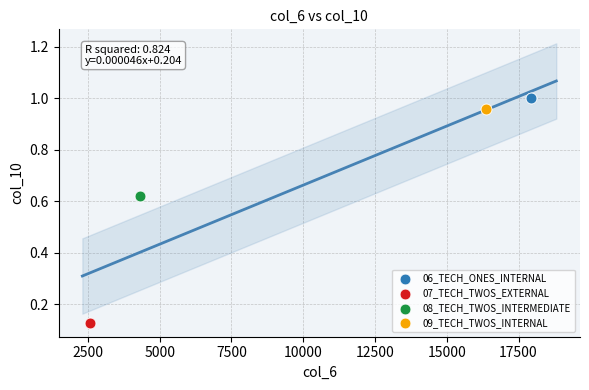

Which series contains the lowest Y value?

07_TECH_TWOS_EXTERNAL